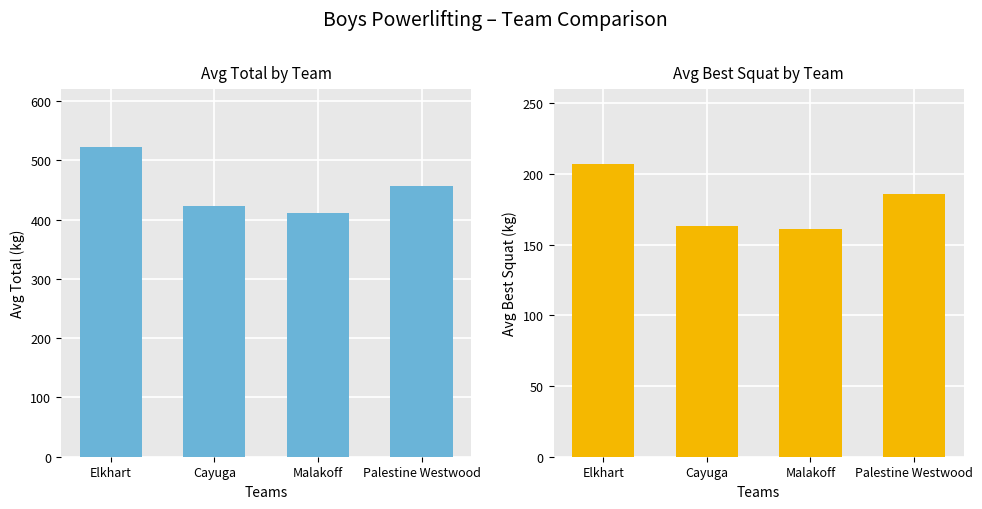

Which has a higher value, Elkhart or Cayuga?

Elkhart